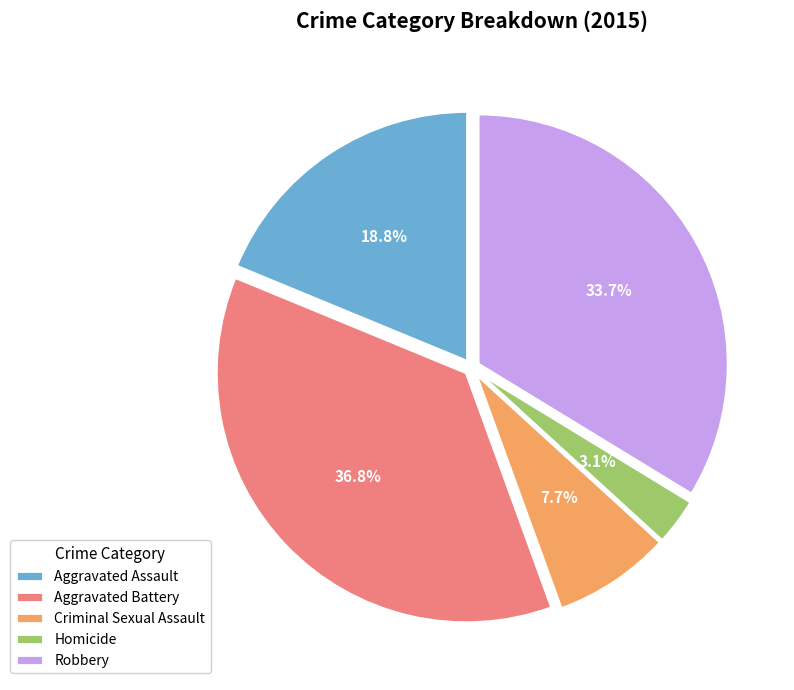

How many segments does this pie chart have?

5